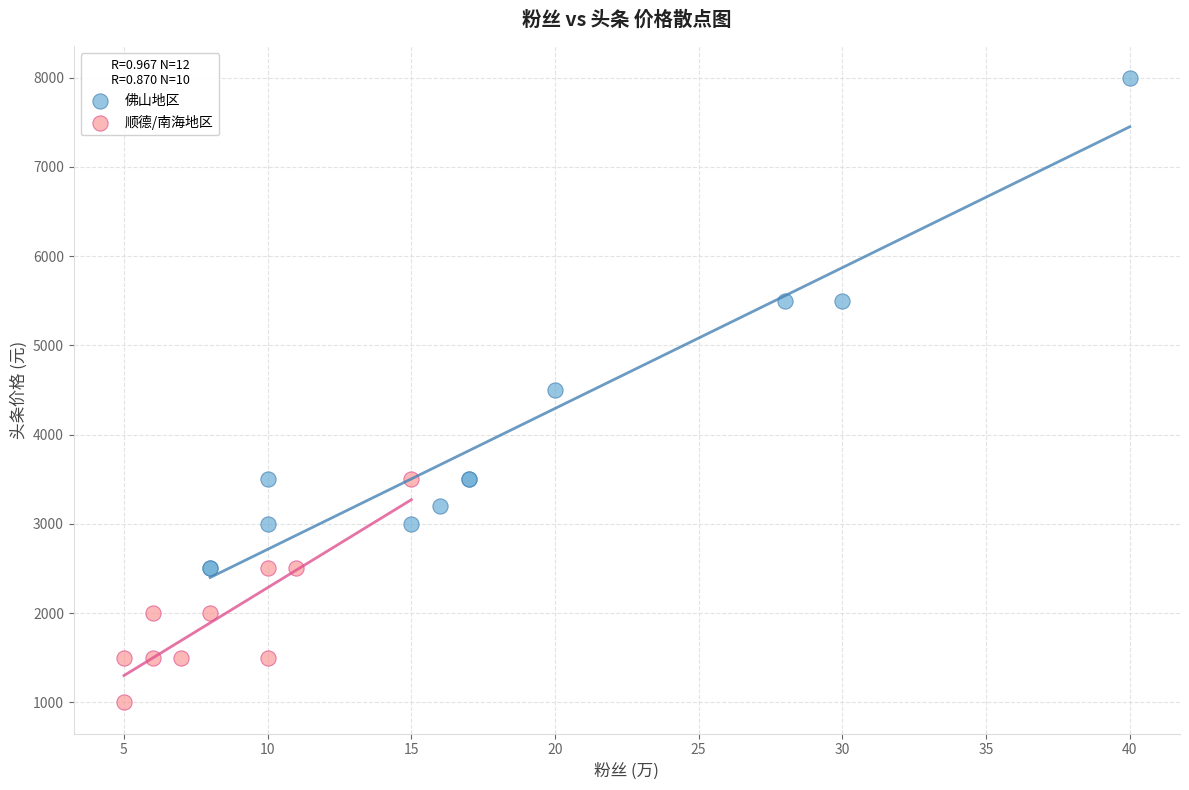

Which series has the widest spread of Y values?

佛山地区